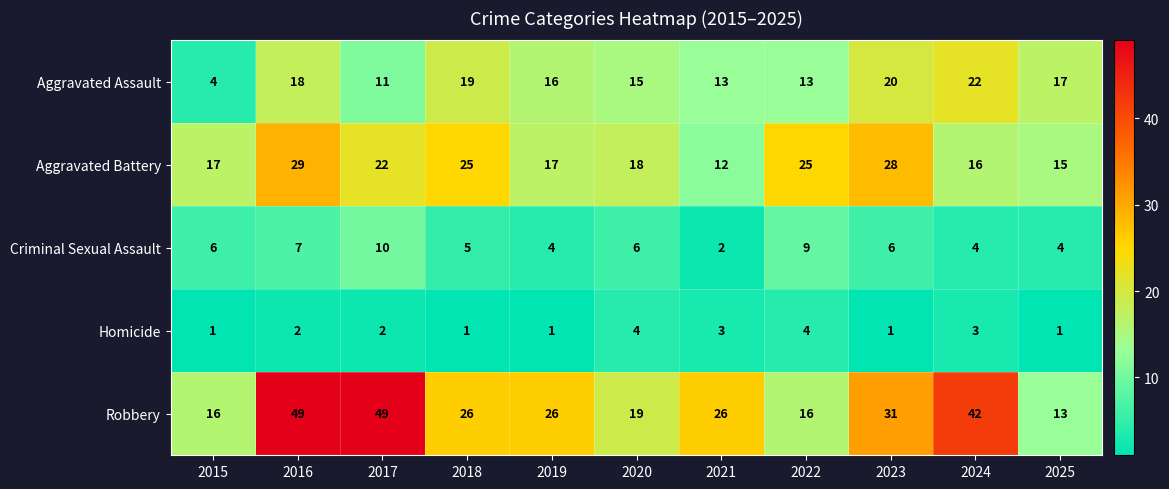

What is the difference between the highest and lowest values at 2018?

25